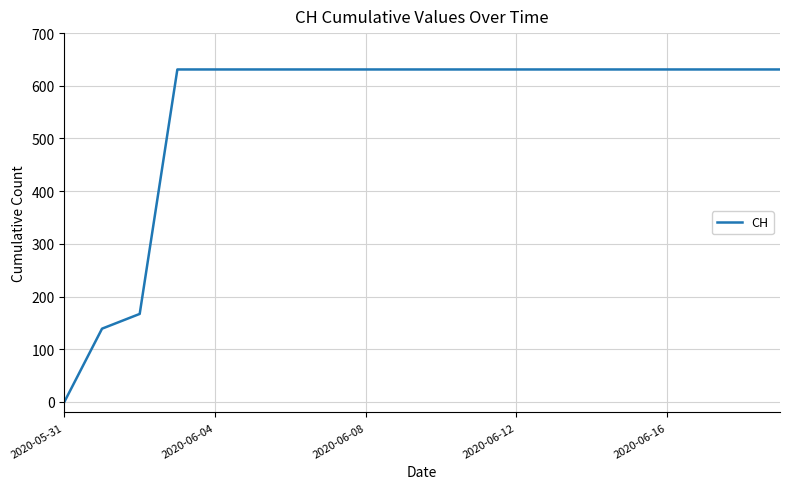

What is the difference between the maximum and minimum values?

631